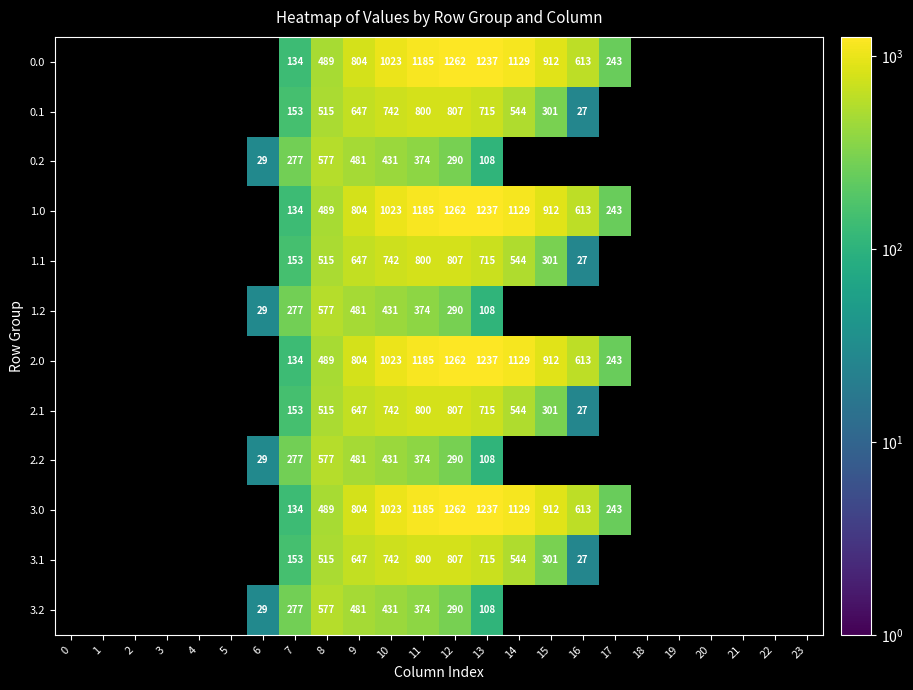

Is the value of 2.0 at 9 greater than the value of 3.1 at 8?

Yes